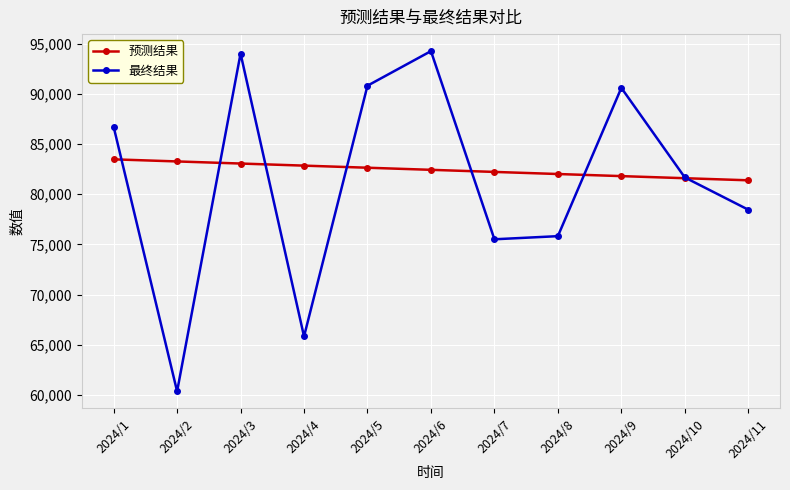

What is the spread (max minus min) of values at 2024/4?

17008.8